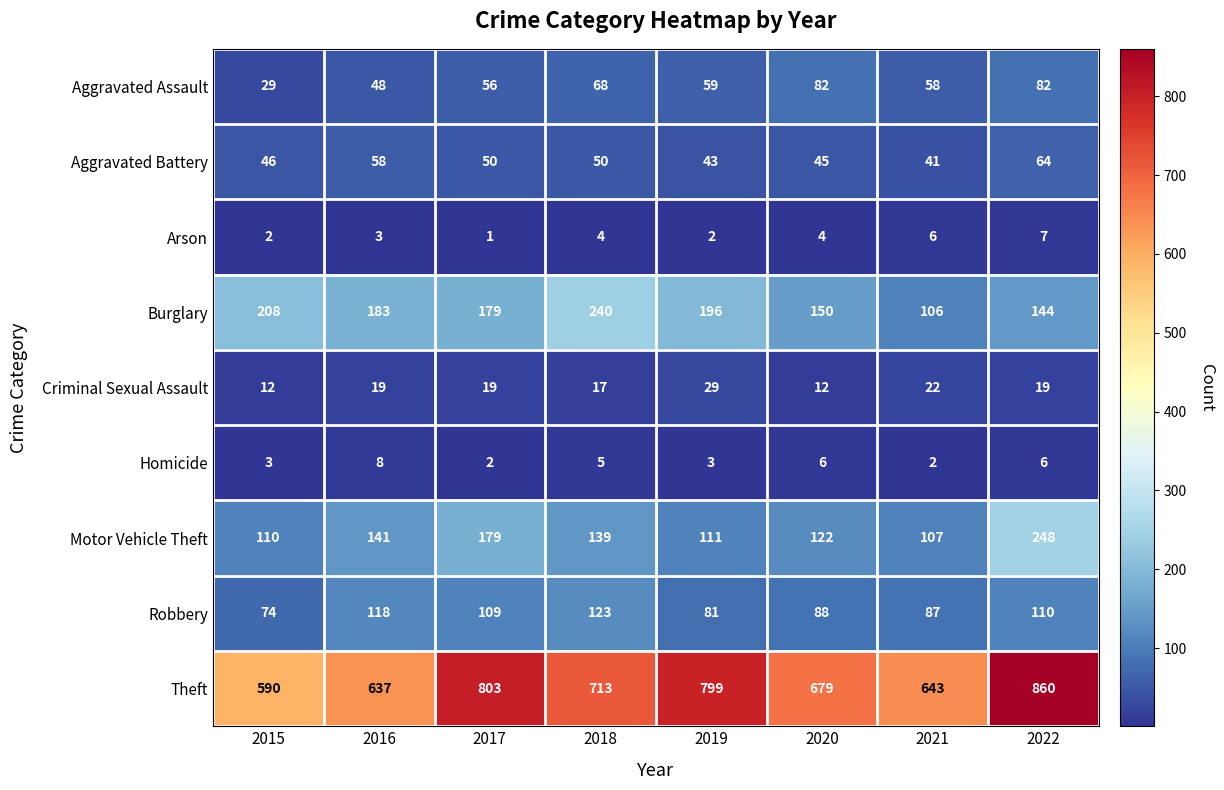

Count the Arson values in the range 2 to 6.

6